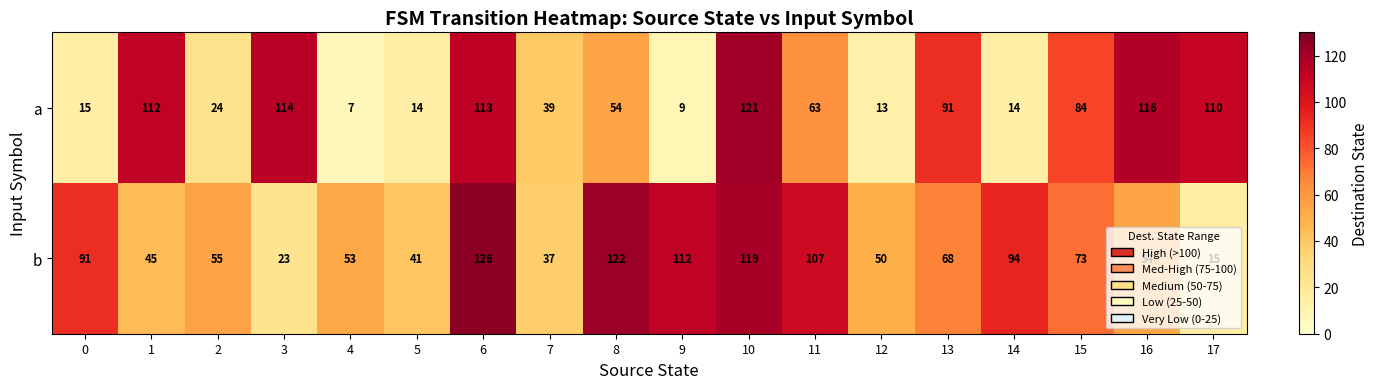

What is the difference between the maximum and minimum values in the b series?

111